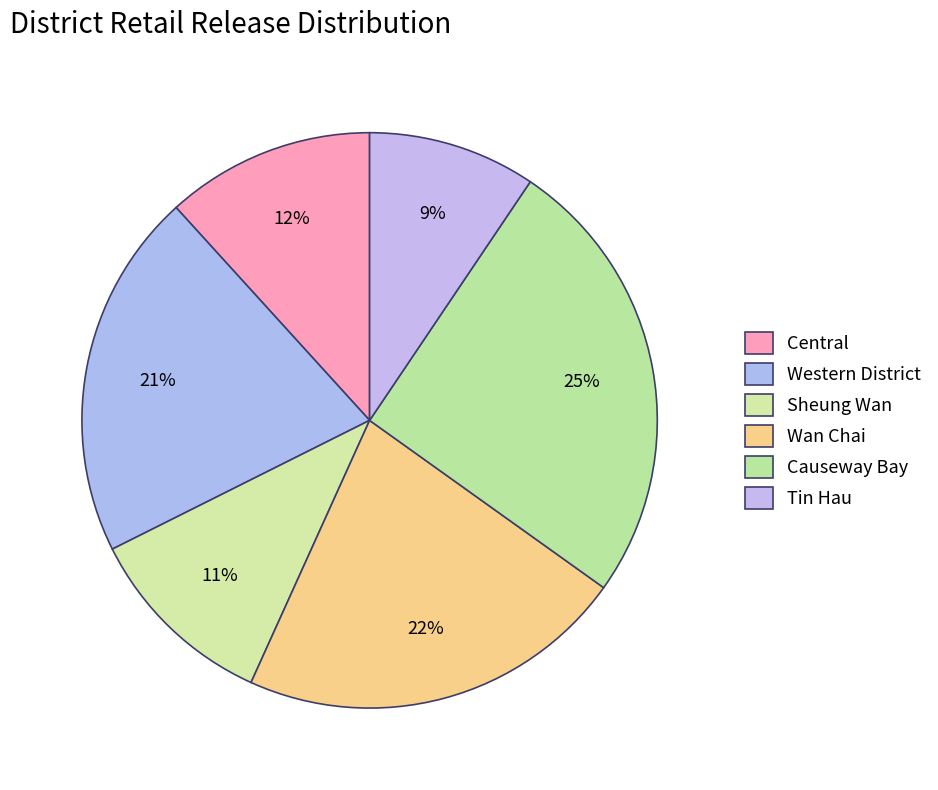

How many segments does this pie chart have?

6